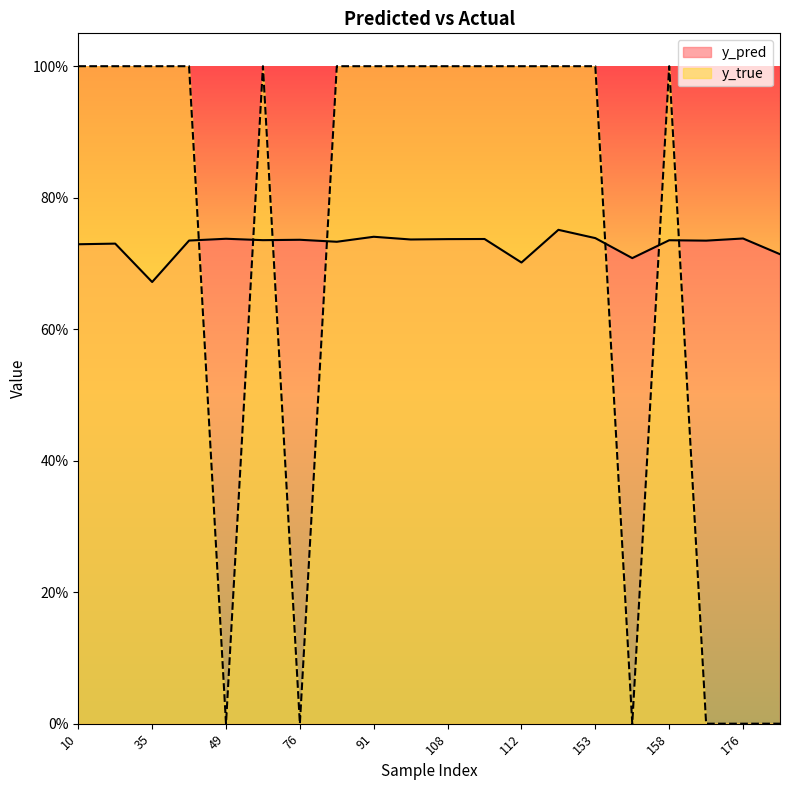

How many categories are shown in the chart?

20